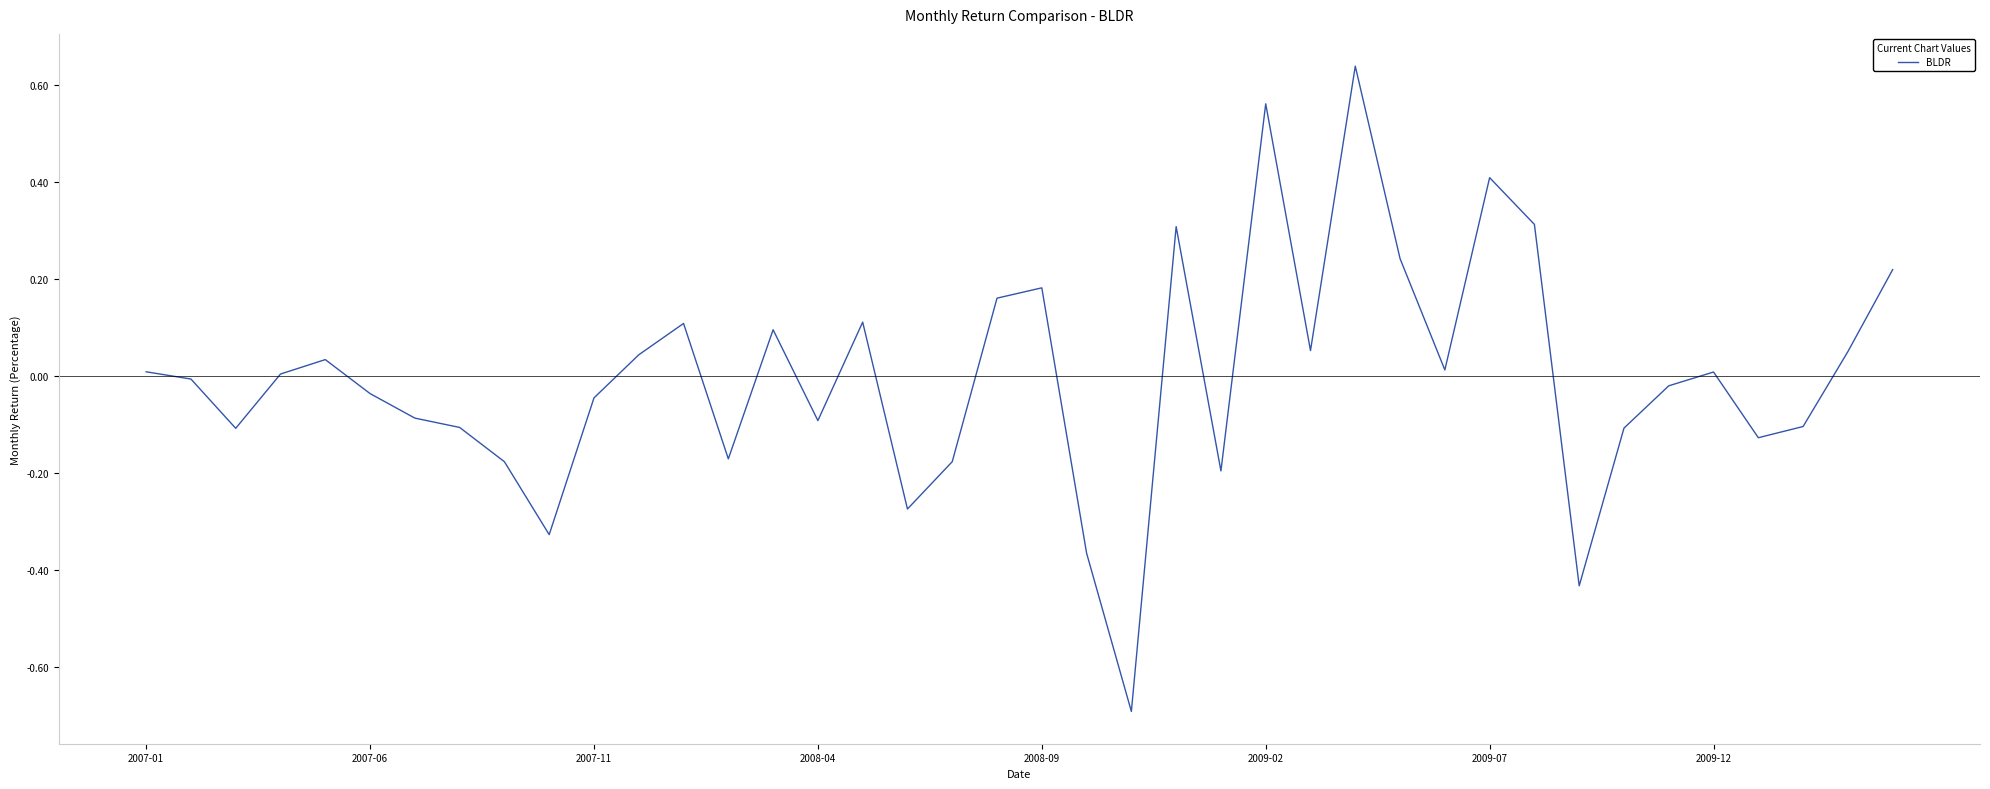

What is the difference between the maximum and minimum values?

1.3